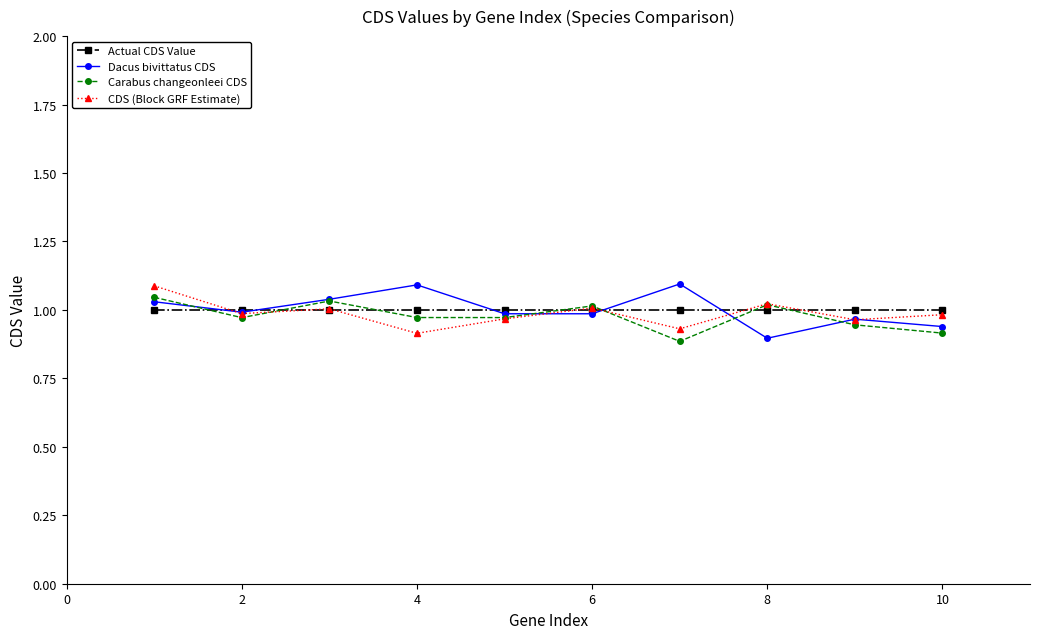

True or false: Carabus changeonleei CDS has more than 1 points higher than both neighbors.

True